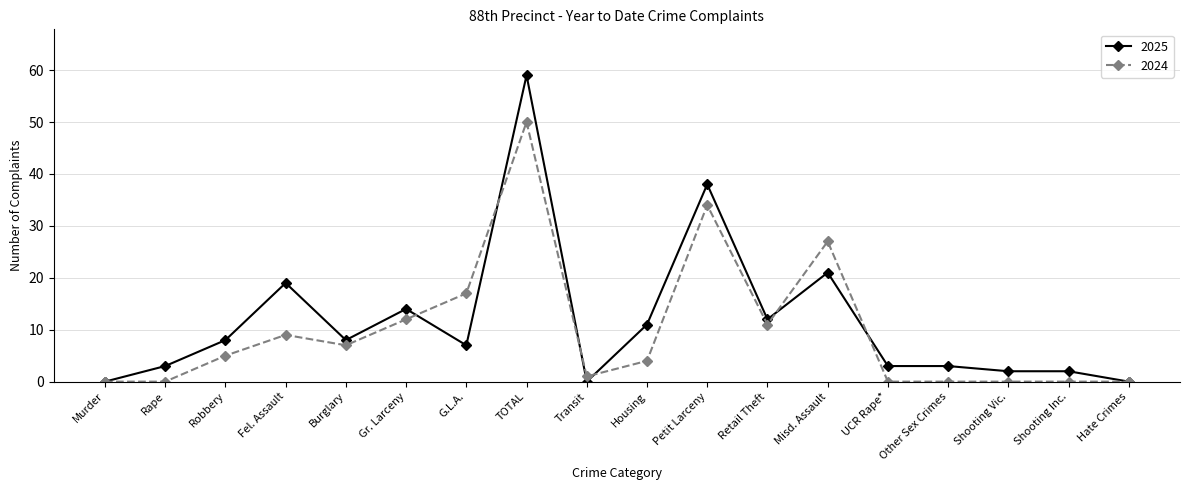

Which series has the widest spread of values?

2025